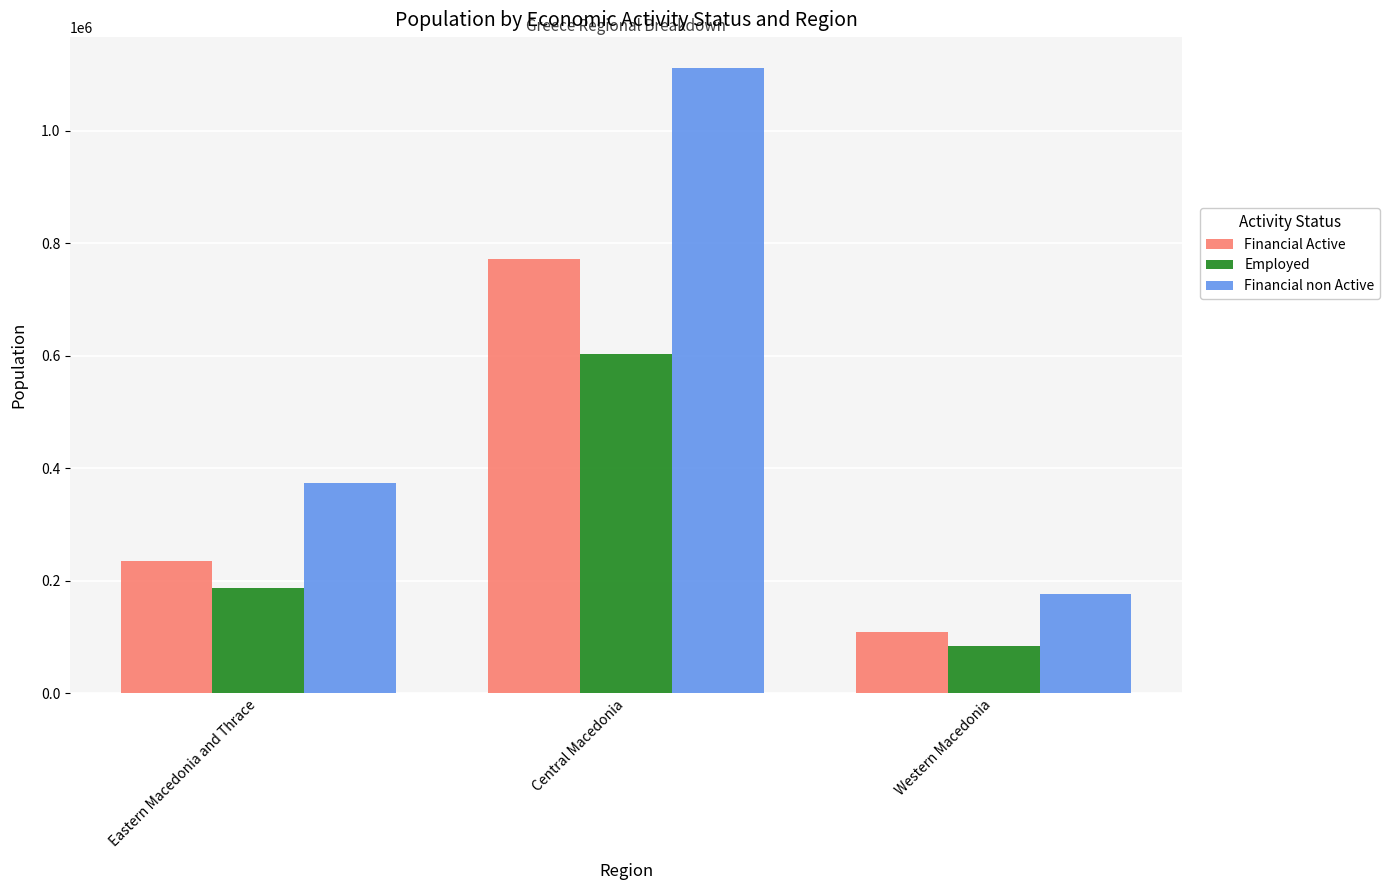

Rank the series at Central Macedonia from lowest to highest value.

Employed, Financial Active, Financial non Active